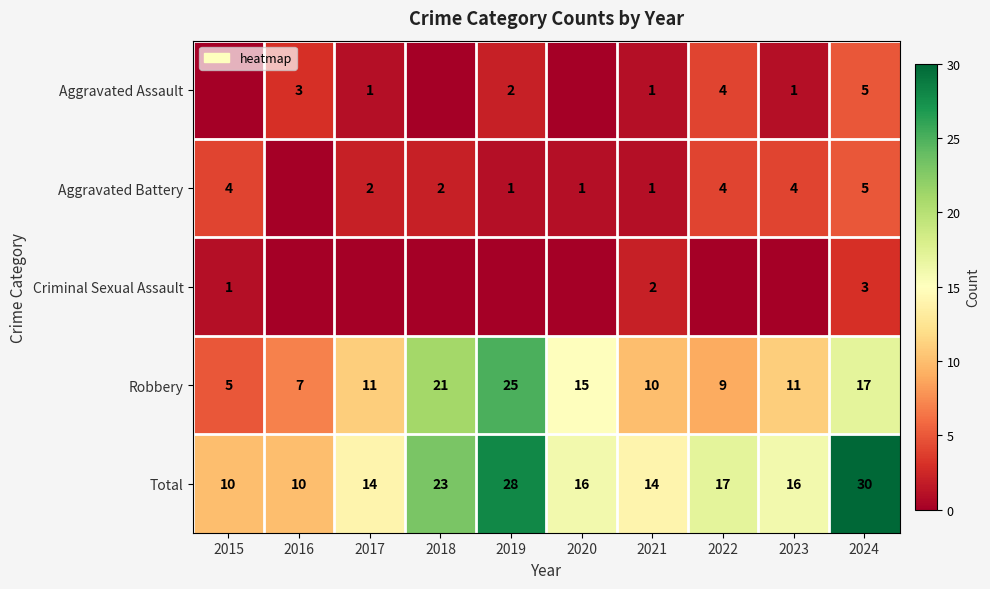

What is the difference between the highest and lowest values at 2020?

16